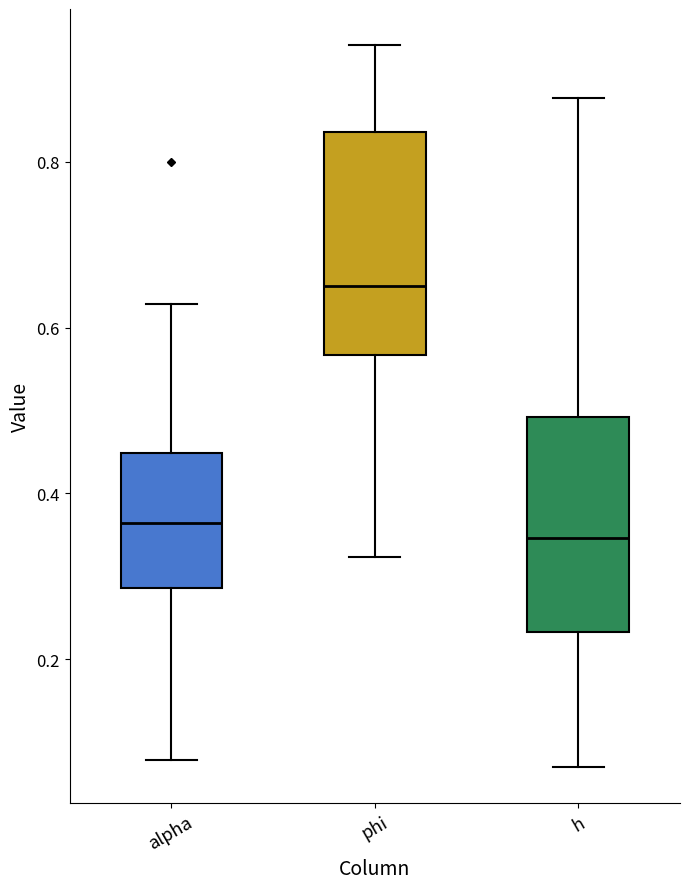

Reading left to right, read every box against the y-axis: the position of its median line, the range the box covers, and the ends of its whiskers. The values are not printed on the chart, so give them approximately, as read against the axis.

alpha: median 0.36, box 0.28 to 0.44, whiskers 0.08 to 0.62
phi: median 0.64, box 0.56 to 0.84, whiskers 0.32 to 0.94
h: median 0.34, box 0.24 to 0.50, whiskers 0.06 to 0.88